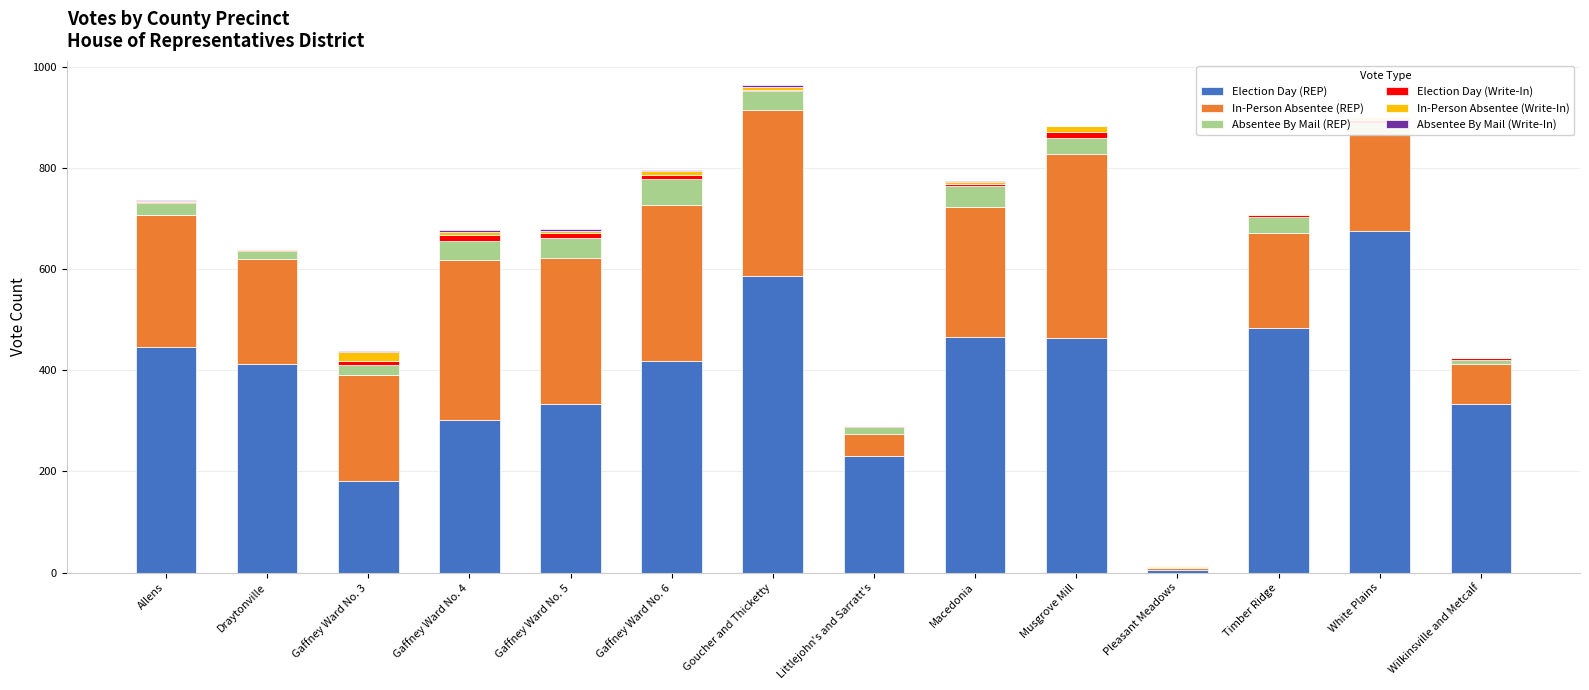

Is it true that Election Day (REP) equals 465 at Macedonia?

True